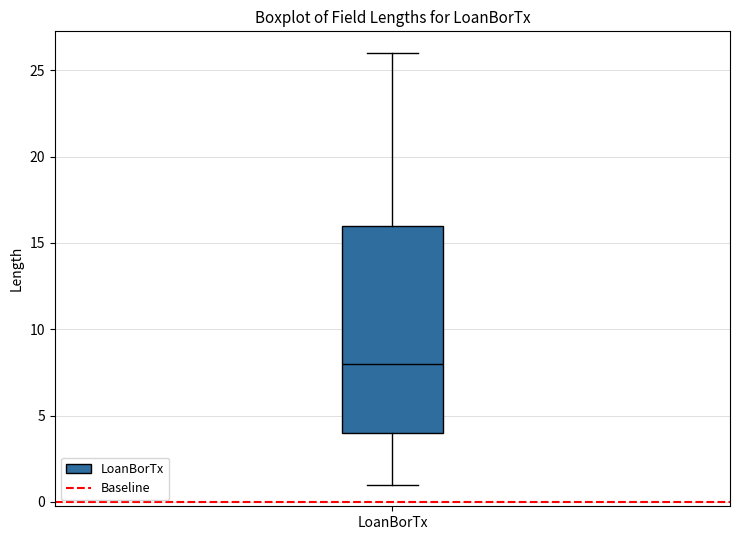

Transcribe this box plot: give where the median line is, the range the box spans, and where the two whiskers end, as read against the y-axis. The values are not printed on the chart, so give them approximately, as read against the axis.

median 8, box 4 to 16, whiskers 1 to 26